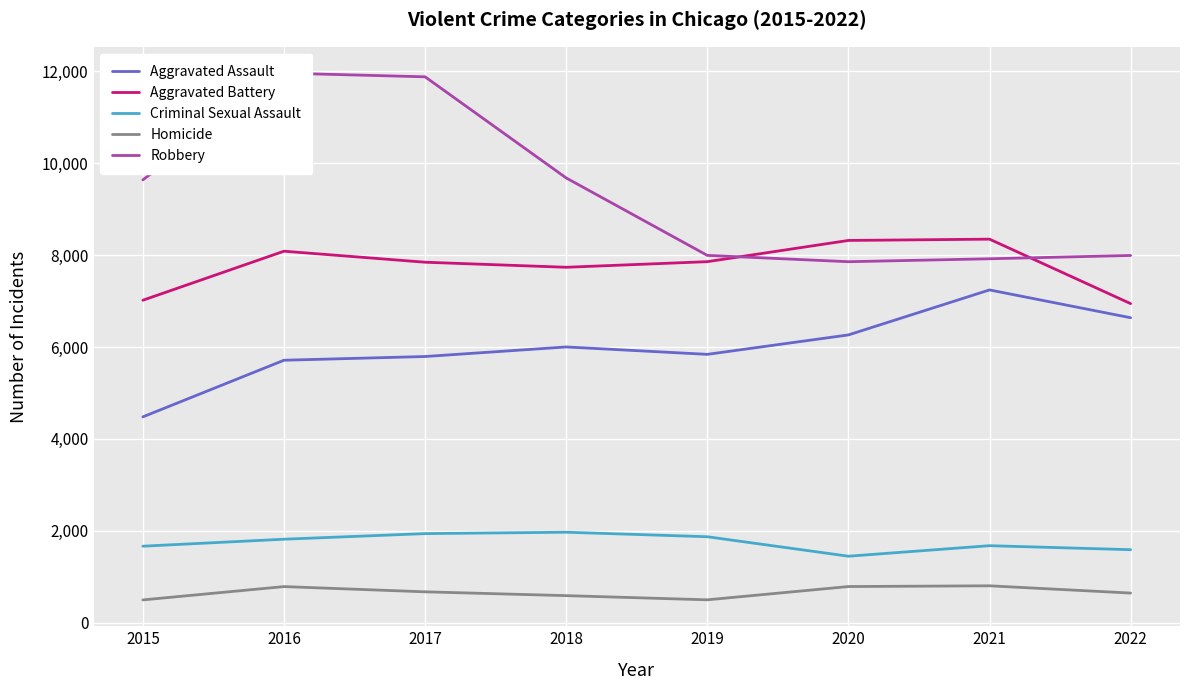

What is the difference between the Aggravated Battery values at 2020 and 2016?

234